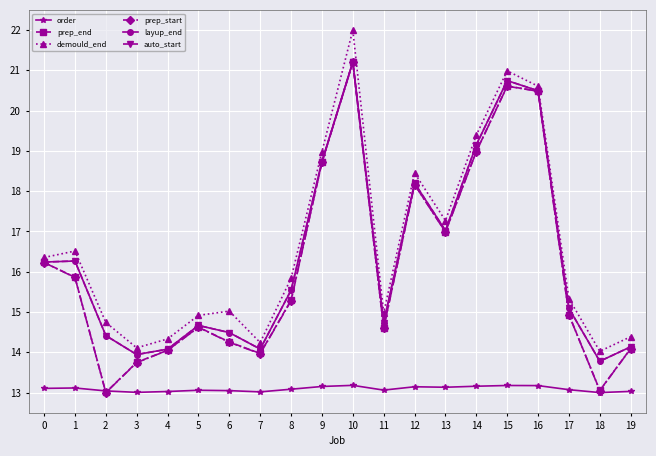

How many lines are shown in the chart?

6